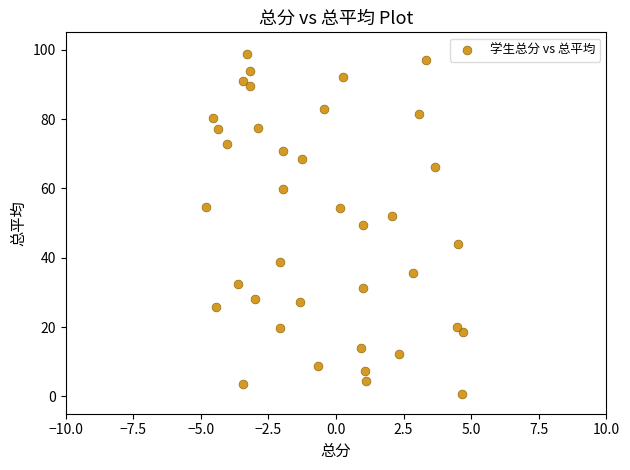

What is the range of Y values (max minus min)?

98.1